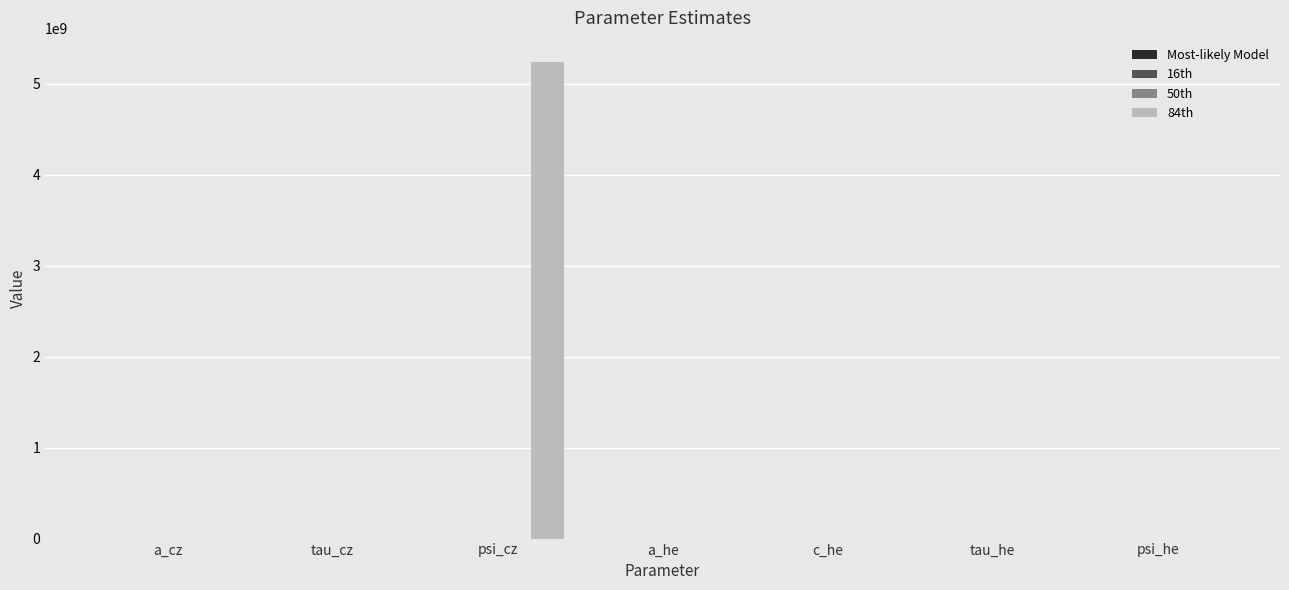

How many data points does each series have?

7